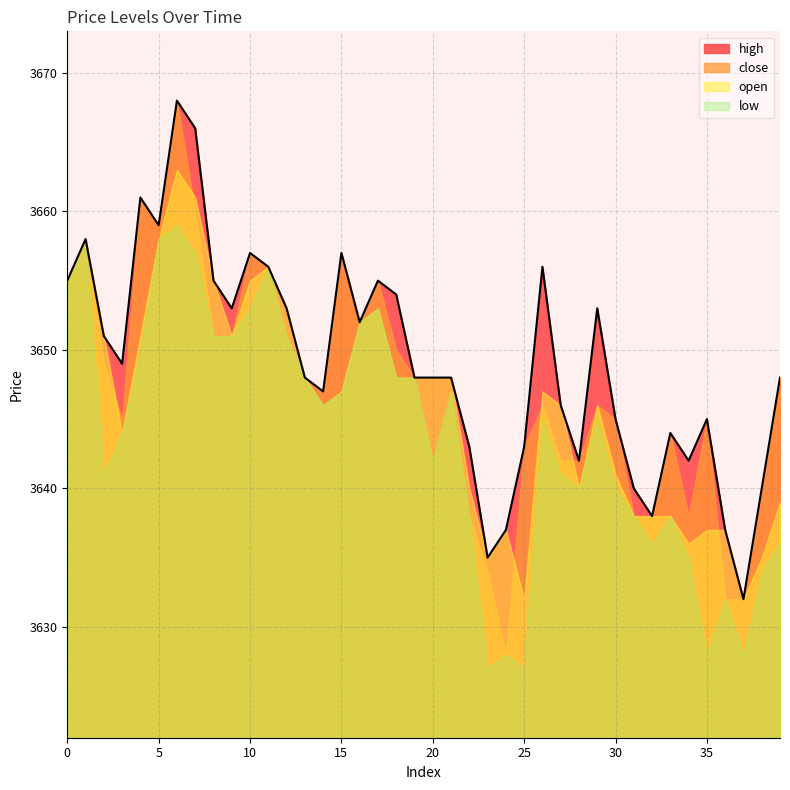

What is the total value across all series at 24?

14530